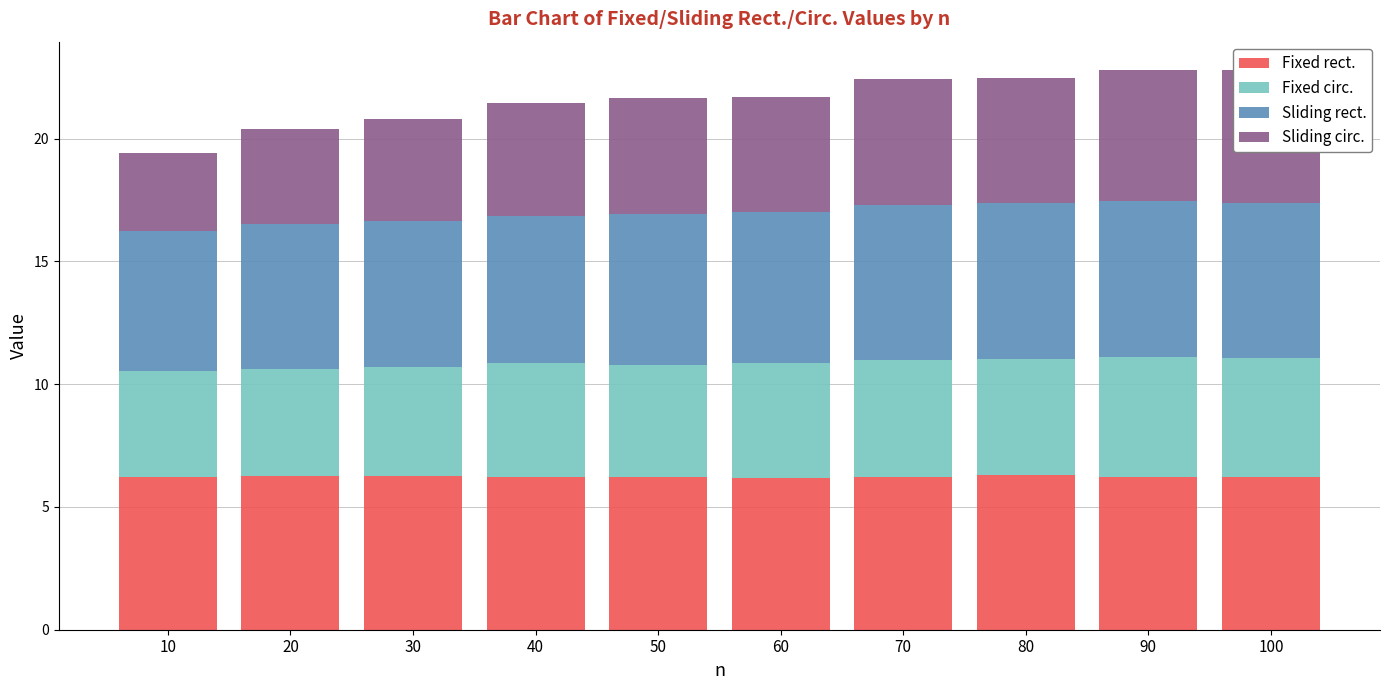

Which series has the widest spread of values?

Sliding circ.